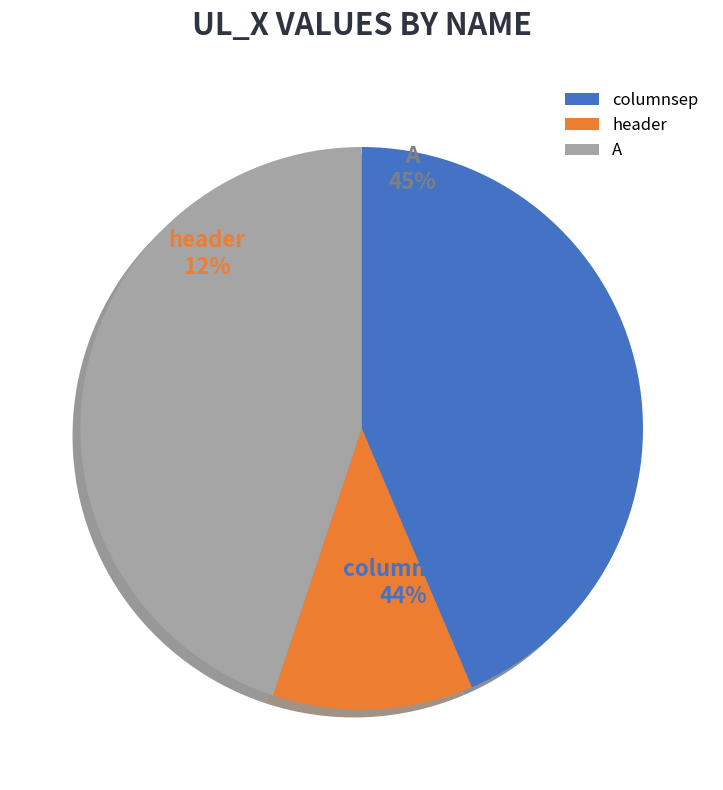

What is the change in value from columnsep to header?

-767